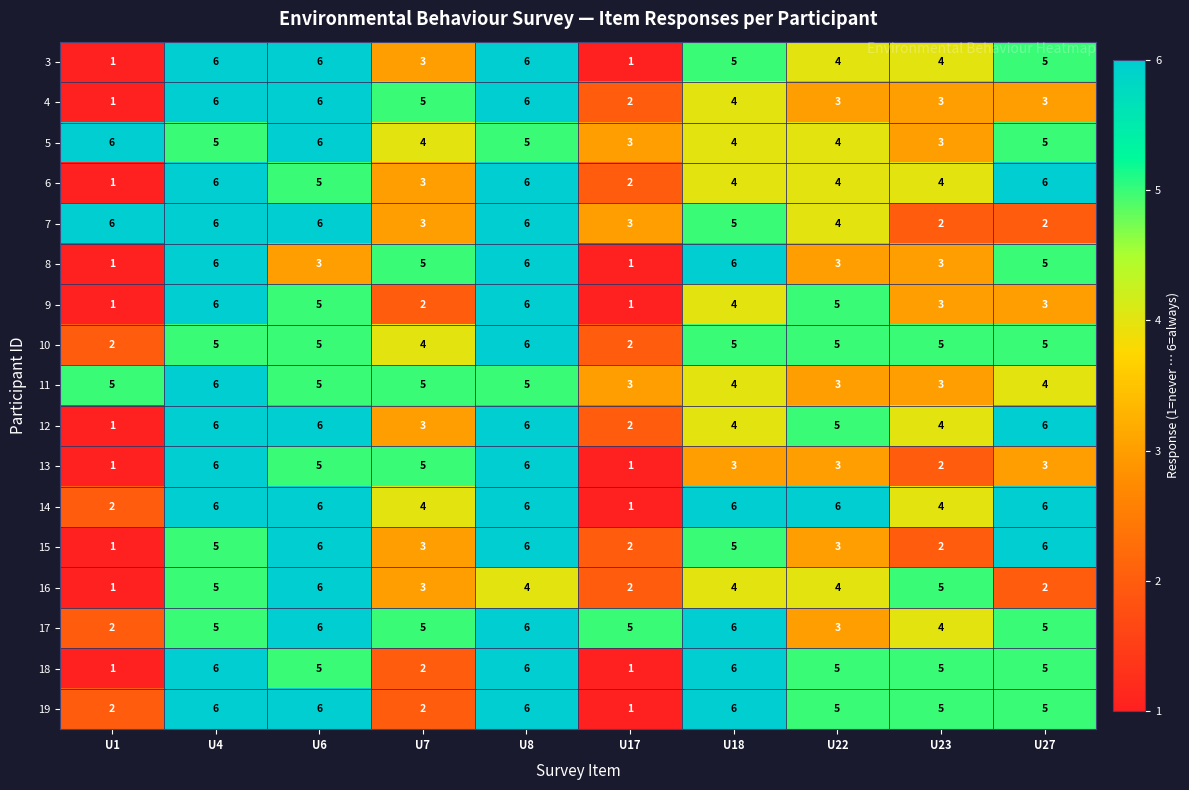

What is the difference between the second highest and second lowest values in the 9 series?

5